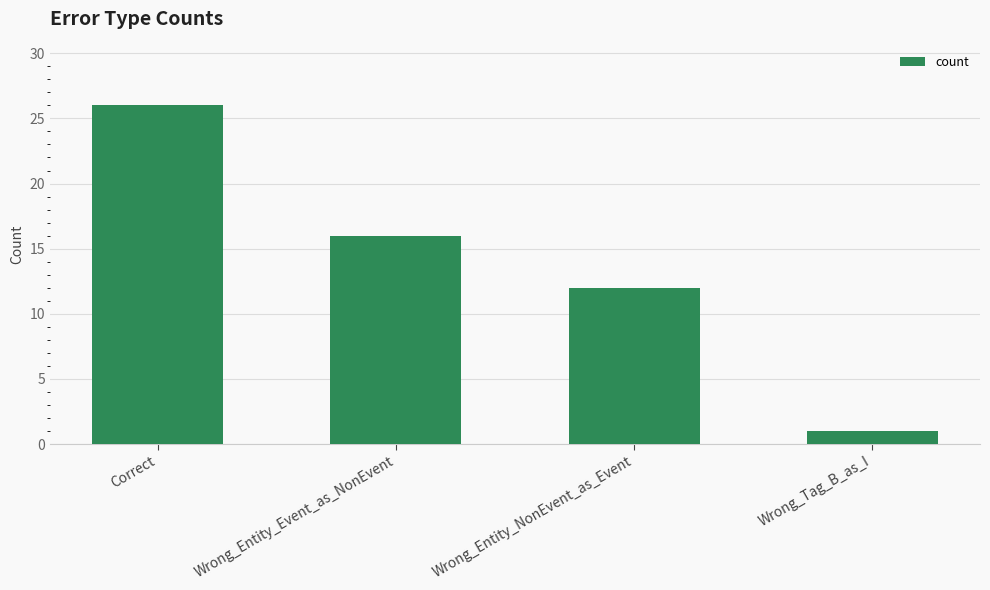

What position from the left is Correct?

1